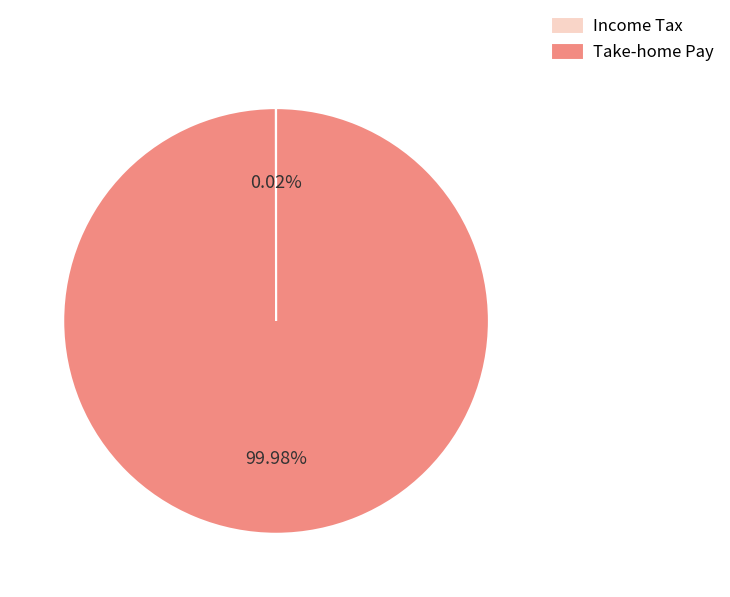

Is there a majority slice in this chart?

Yes